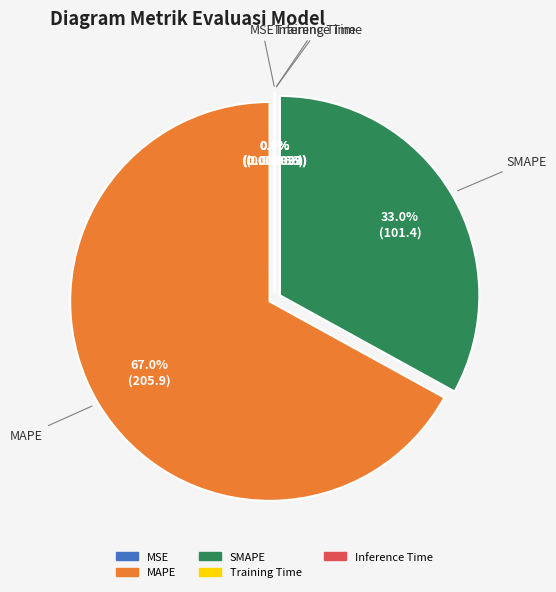

Which slice represents more than half of the pie?

MAPE